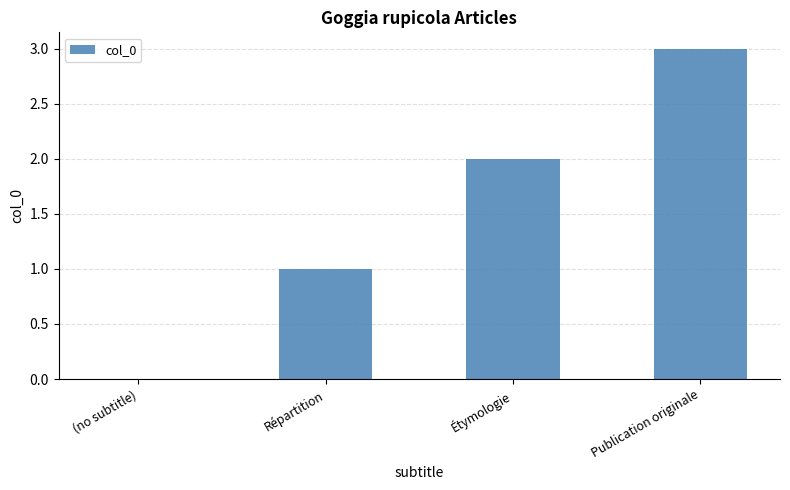

What value does the data have at Répartition?

1